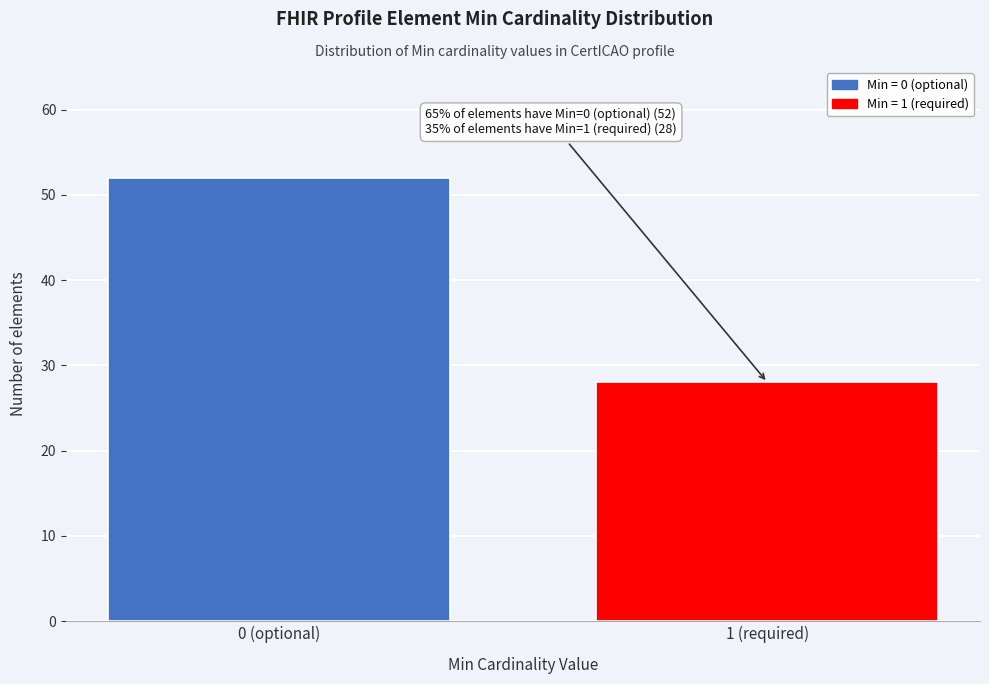

Reading left to right, extract all data points from this chart.

0 (optional)=52	1 (required)=28